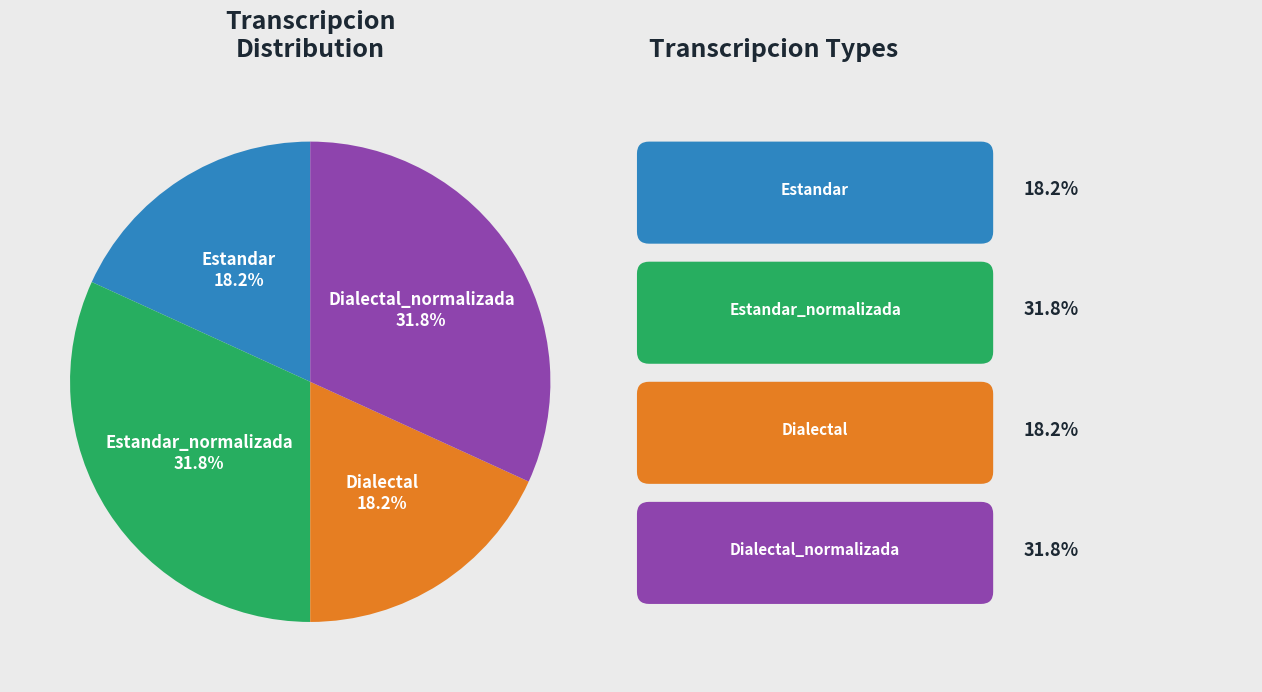

Is Dialectal the majority of the pie?

No